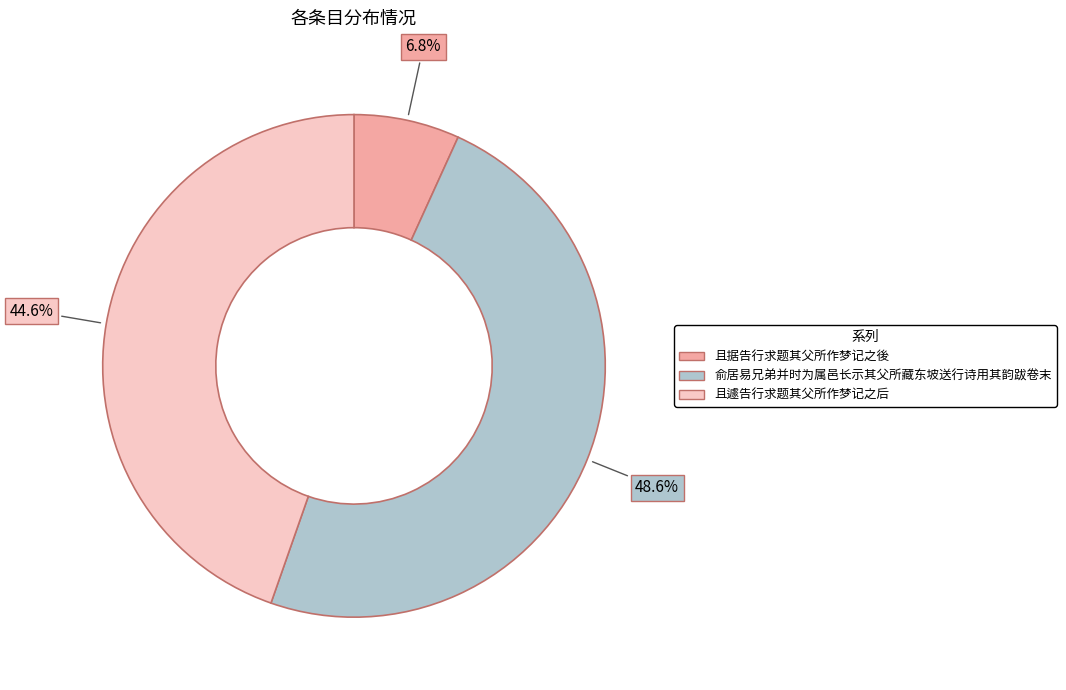

Is there a majority slice in this chart?

No